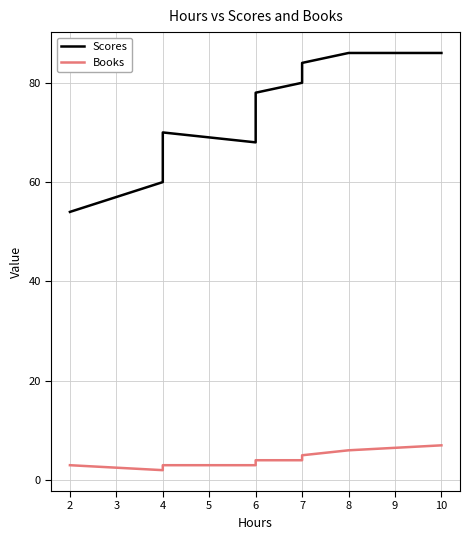

The Books series shows 3 at 4. True or false?

True